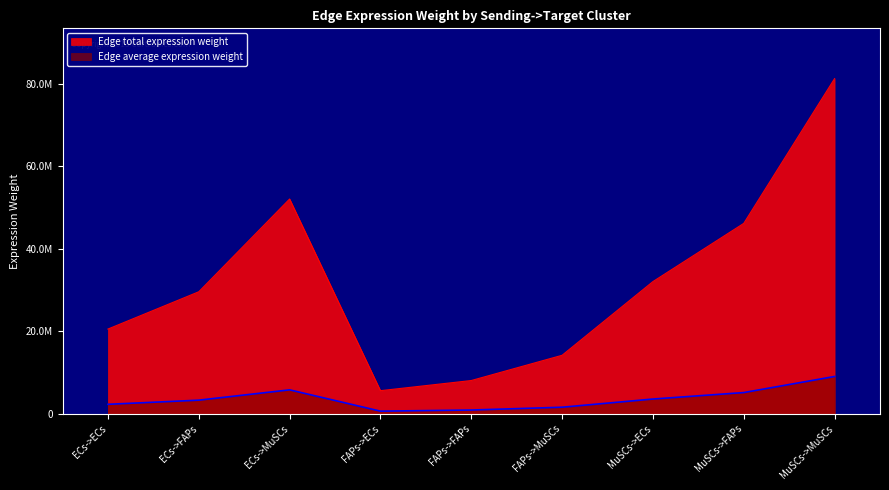

Does the chart have visible grid lines?

Yes